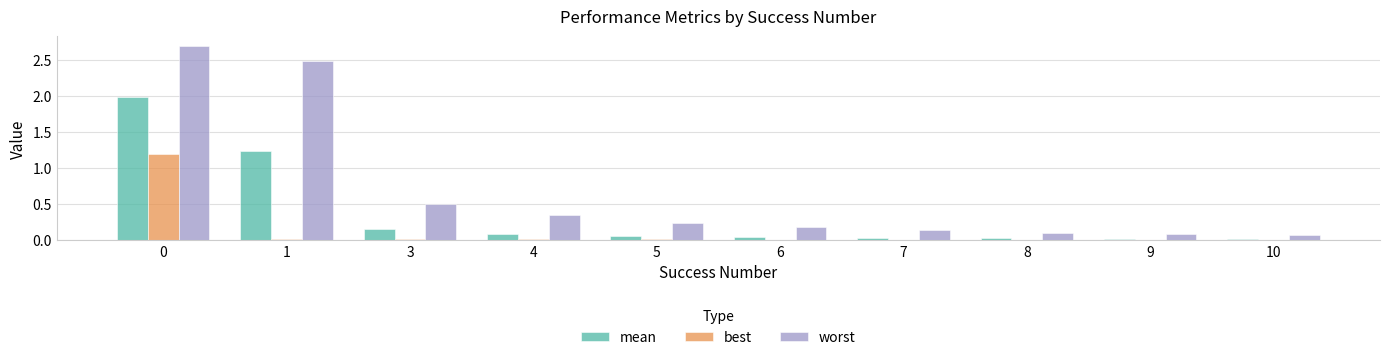

Is it true that best equals 0.0 at 3?

True